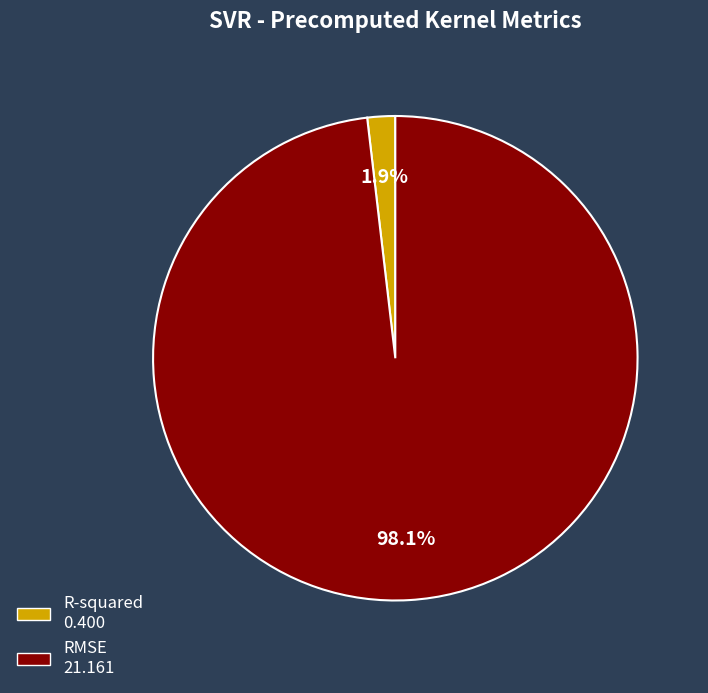

Which slice is the largest?

RMSE